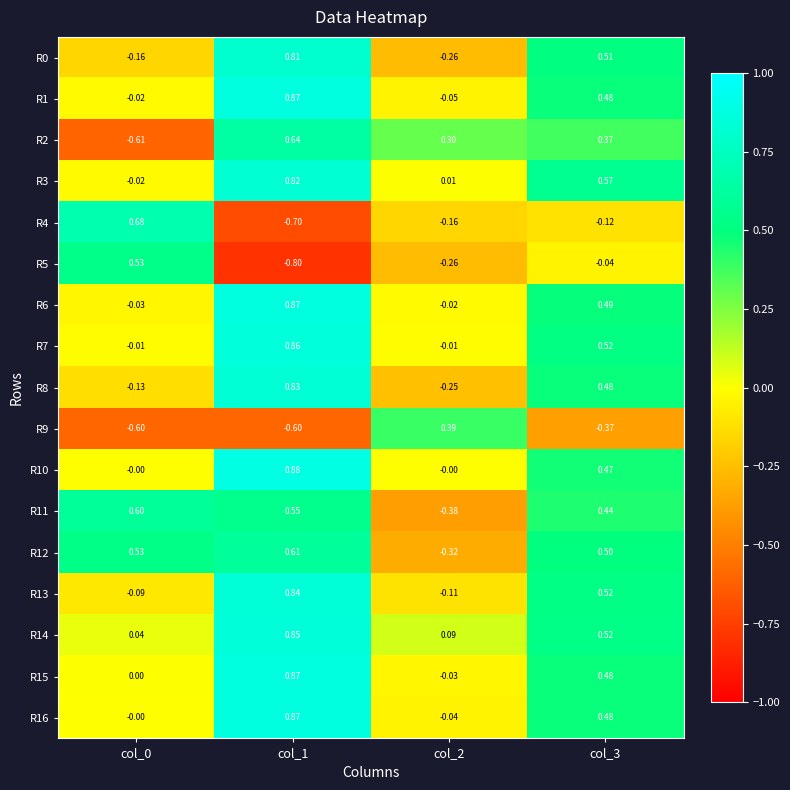

Is the value of R14 at col_1 greater than the value of R13 at col_3?

Yes